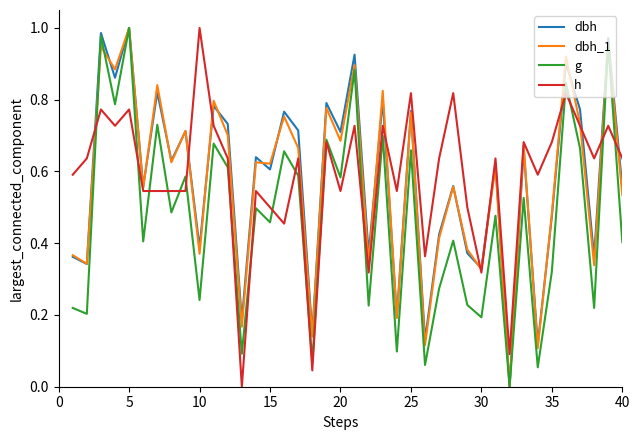

Which series ends up on top after the final intersection of h and dbh?

h